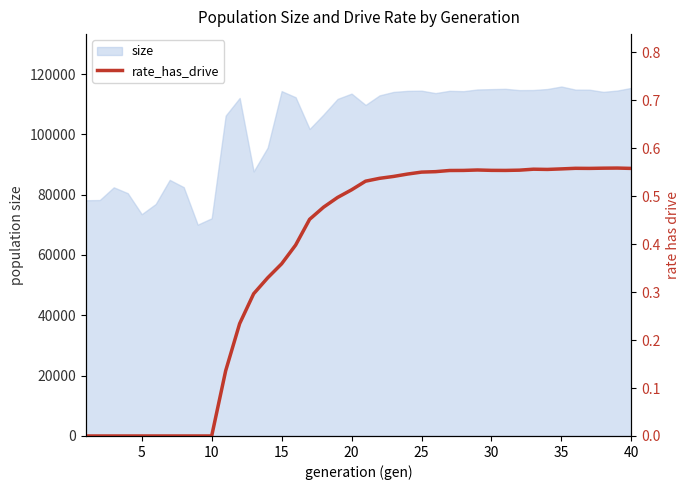

Does the chart display data point markers on the line(s)?

No